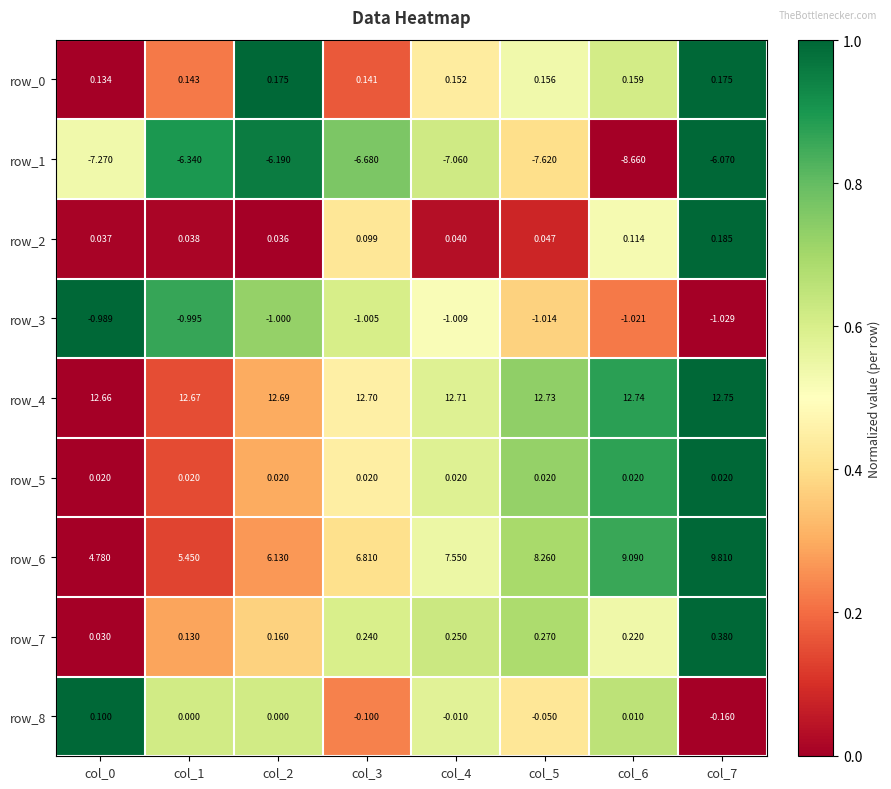

True or false: row_2 has a value of 0.7 at col_3.

False